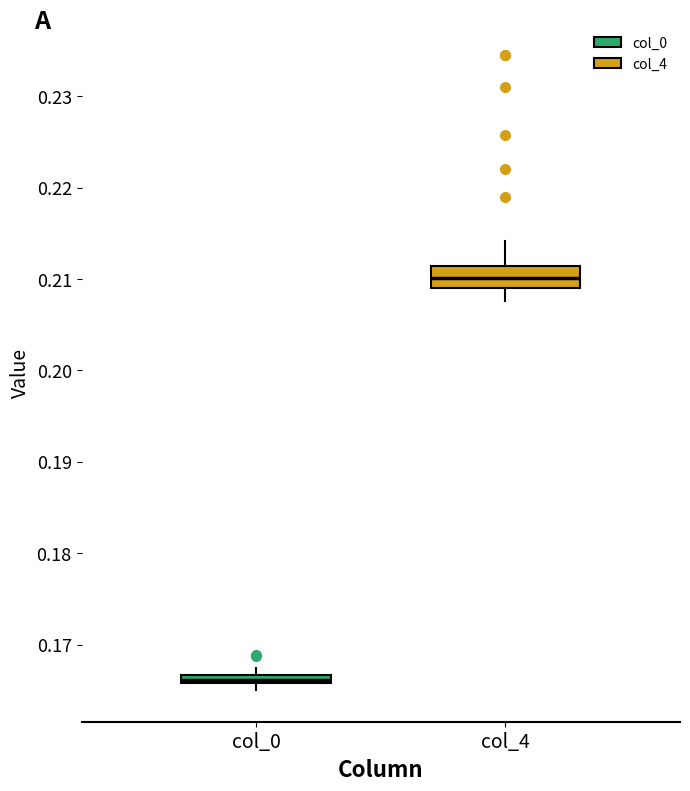

Where is the lower edge of the box for col_0 on the y-axis? The values are not printed on the chart, so give them approximately, as read against the axis.

0.166